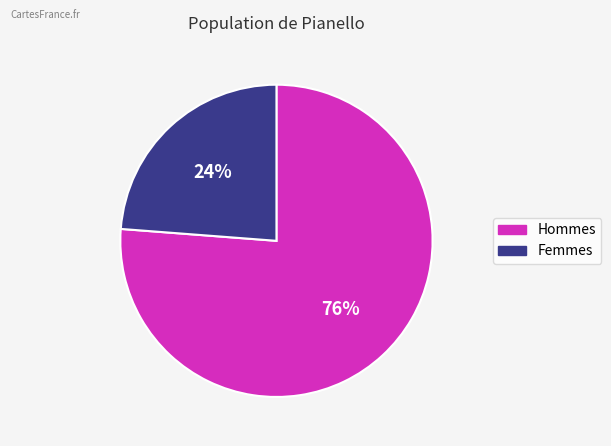

Does any single category account for the majority?

Yes